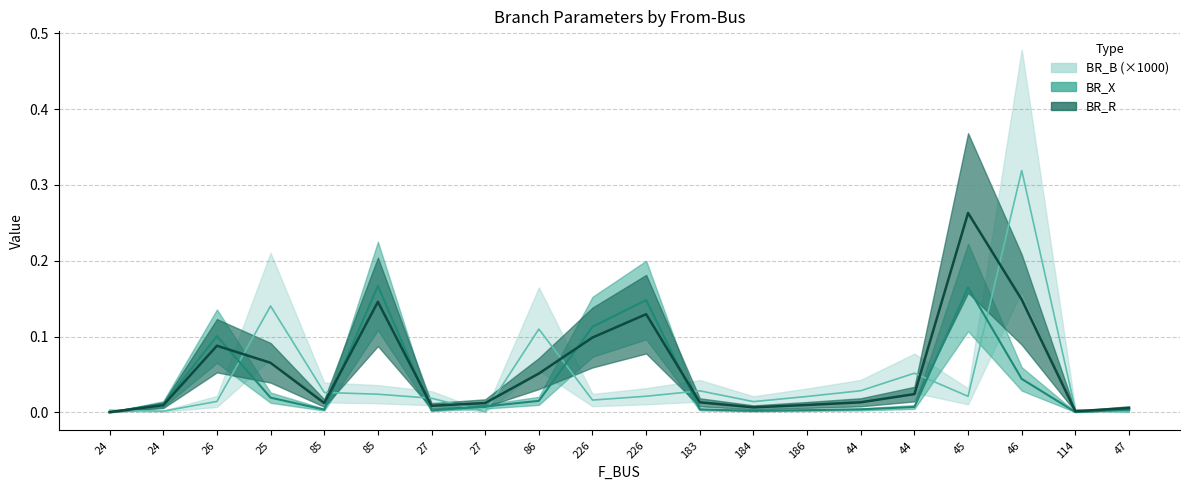

How many times do BR_B and BR_X cross each other?

11